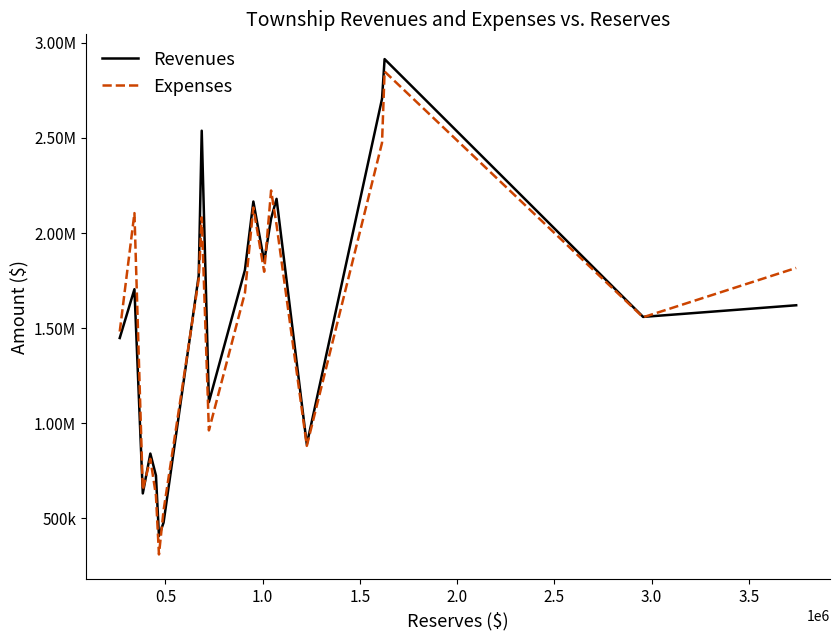

Reading left to right, transcribe all the data shown in this chart.

Revenues: 1448248	1704891	631295	840703	725508	407839	477825	1776271	2538040	1111410	1805623	2165697	1850445	2076034	2179798	888846	2705788	2914429	1559226	1620389
Expenses: 1482253	2104875	649941	813292	620407	310541	541240	1757642	2082395	962682	1685415	2134048	1796666	2223703	2043092	881358	2474739	2849075	1557277	1816653